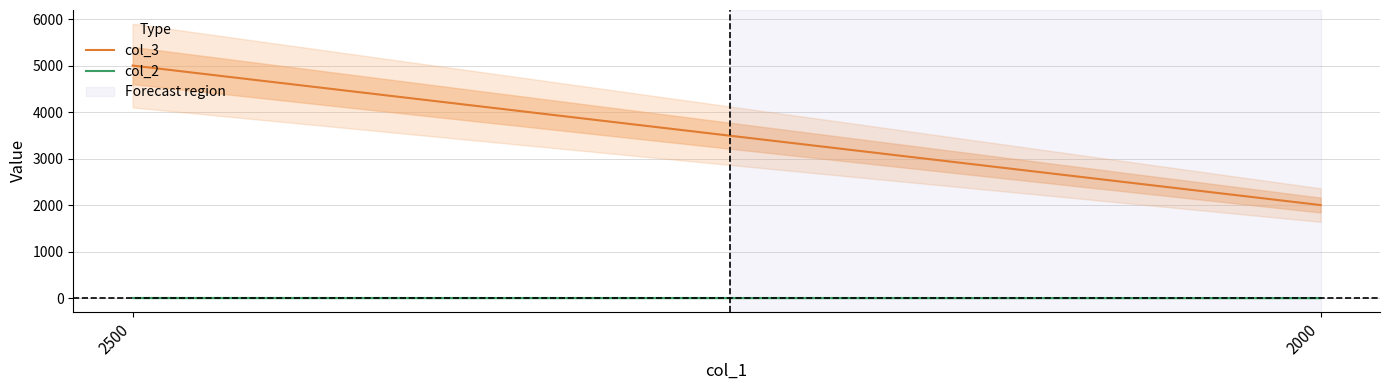

Between 2500 and 2000, which is larger?

2500